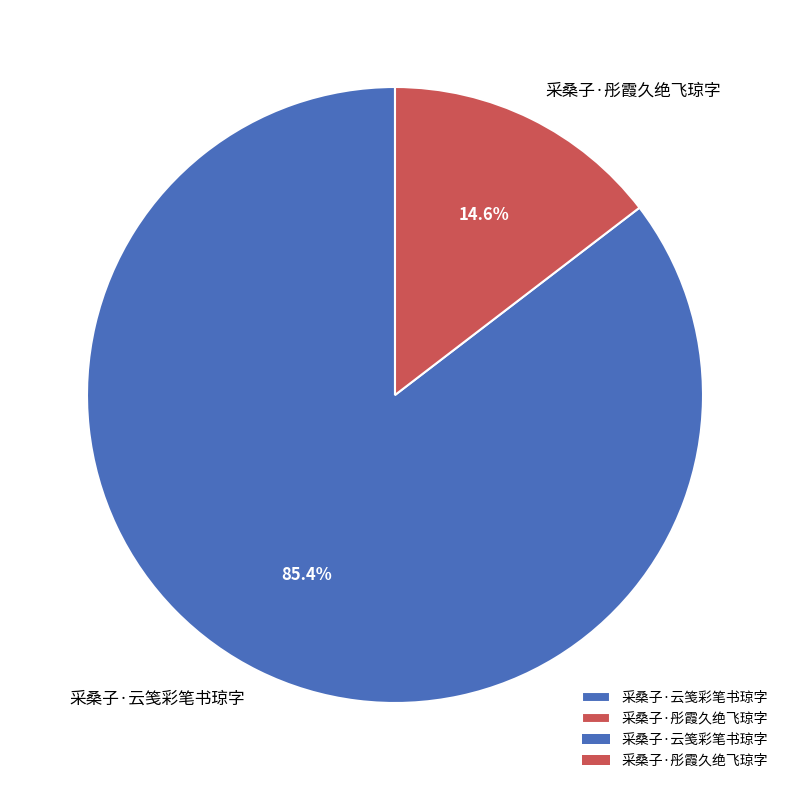

To the nearest percent, what is the difference between the largest and smallest slice percentages?

71%